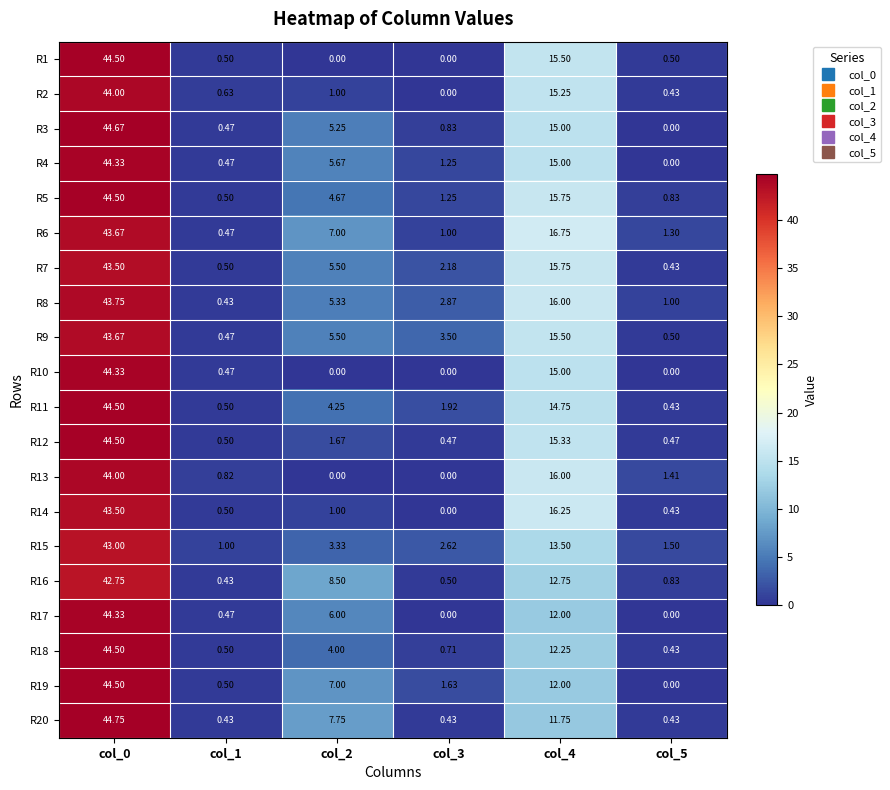

Rank the series by their maximum value, from lowest to highest.

R16, R15, R7, R14, R6, R9, R8, R2, R13, R4, R10, R17, R1, R5, R11, R12, R18, R19, R3, R20